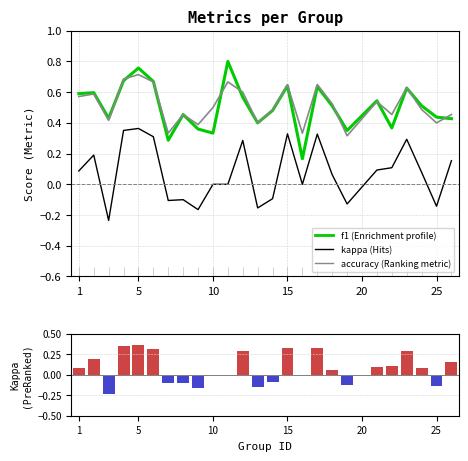

What is the difference between the accuracy values at 4 and 1?

0.1